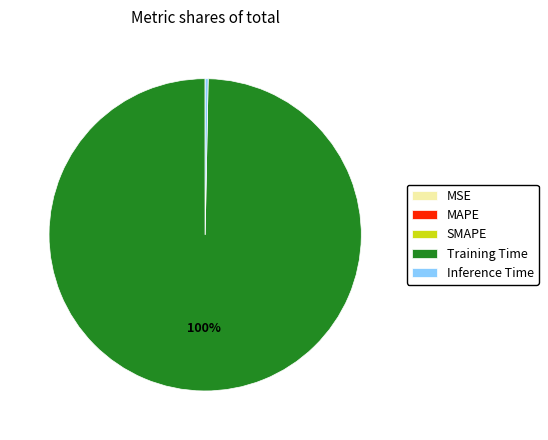

Which slice is the largest?

Training Time